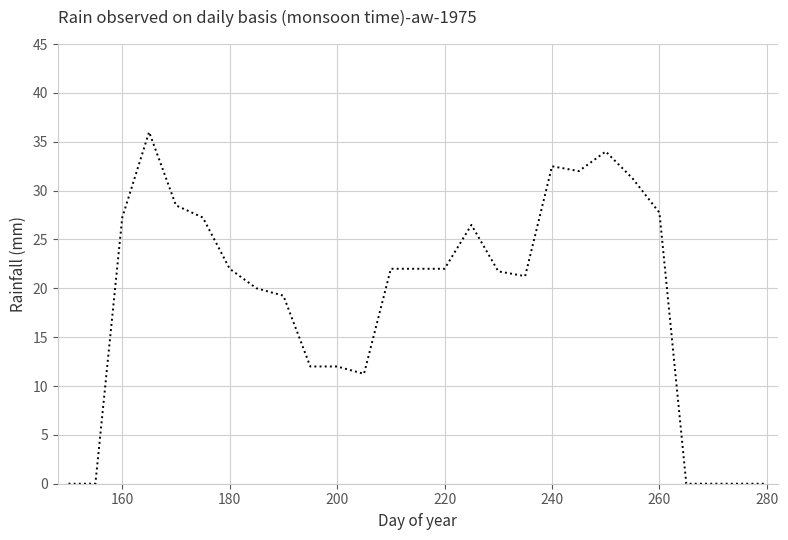

What is the difference between the maximum and minimum values?

36.0